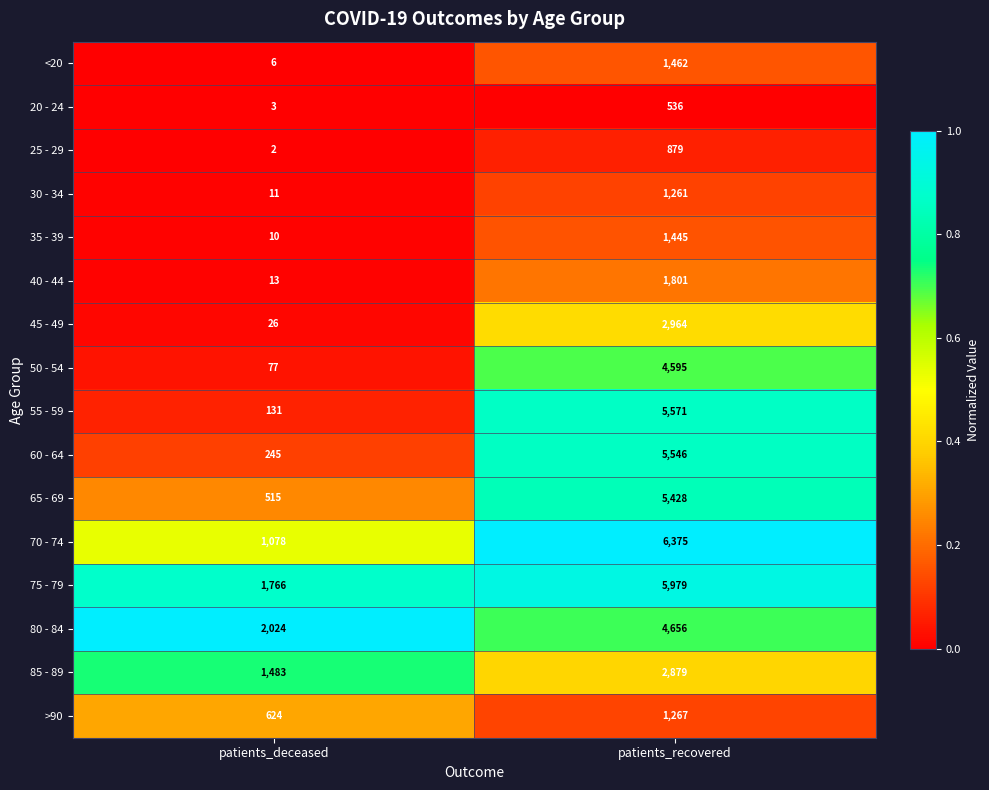

At which category does the chart reach its minimum across all series?

patients_deceased